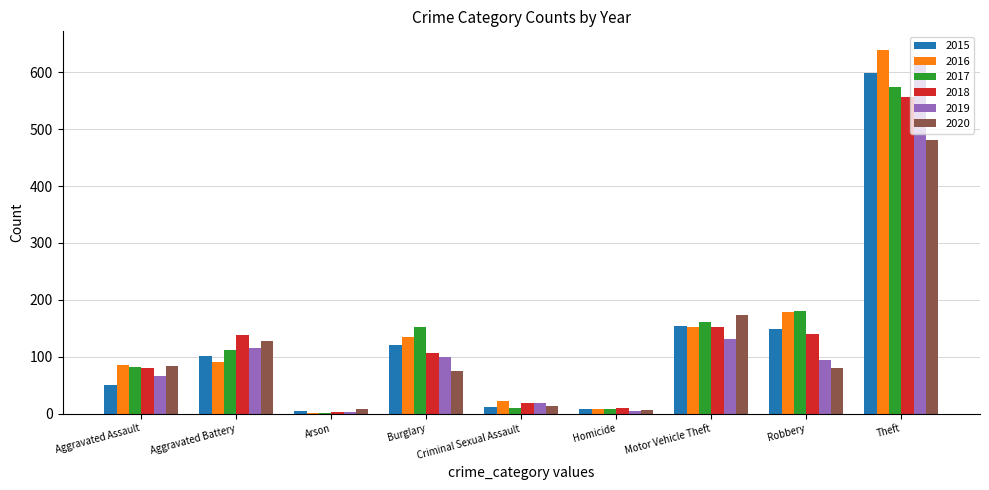

Between Criminal Sexual Assault and Motor Vehicle Theft, which series saw the biggest shift?

2020